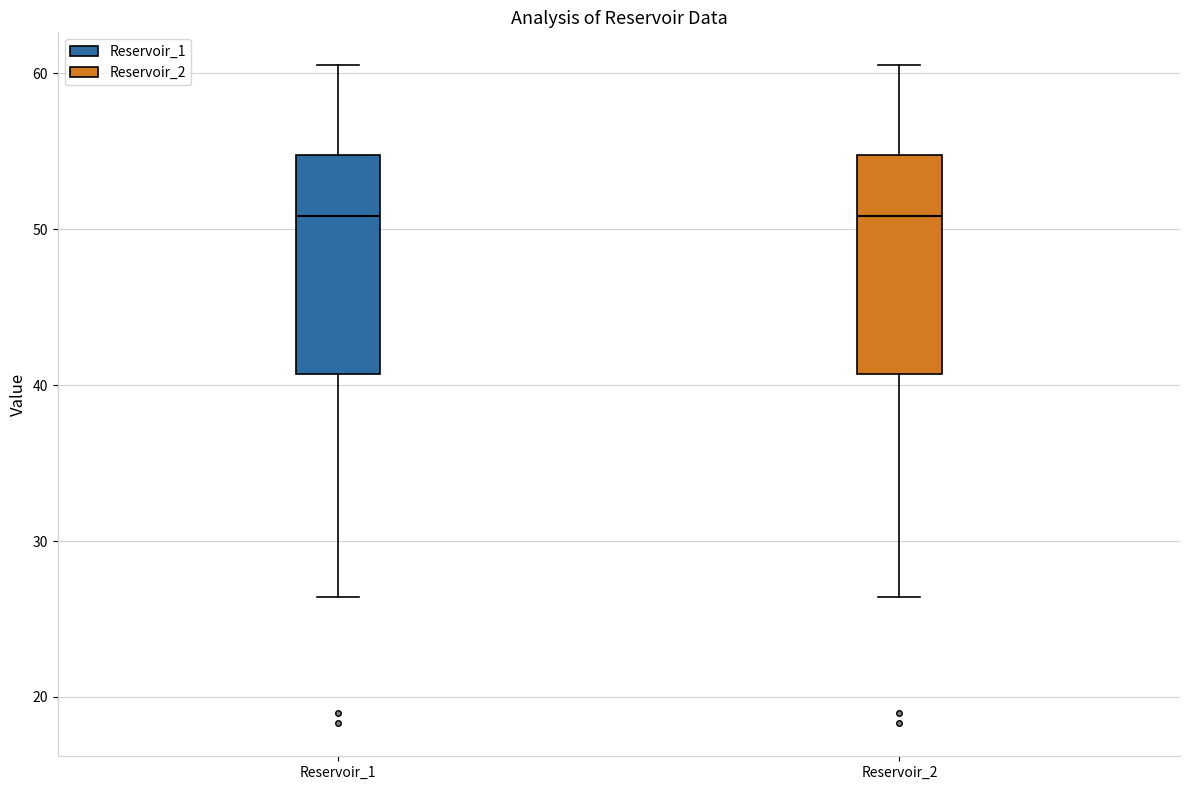

Reading left to right, read every box against the y-axis: the position of its median line, the range the box covers, and the ends of its whiskers. The values are not printed on the chart, so give them approximately, as read against the axis.

Reservoir_1: median 51, box 41 to 55, whiskers 26 to 61
Reservoir_2: median 51, box 41 to 55, whiskers 26 to 61